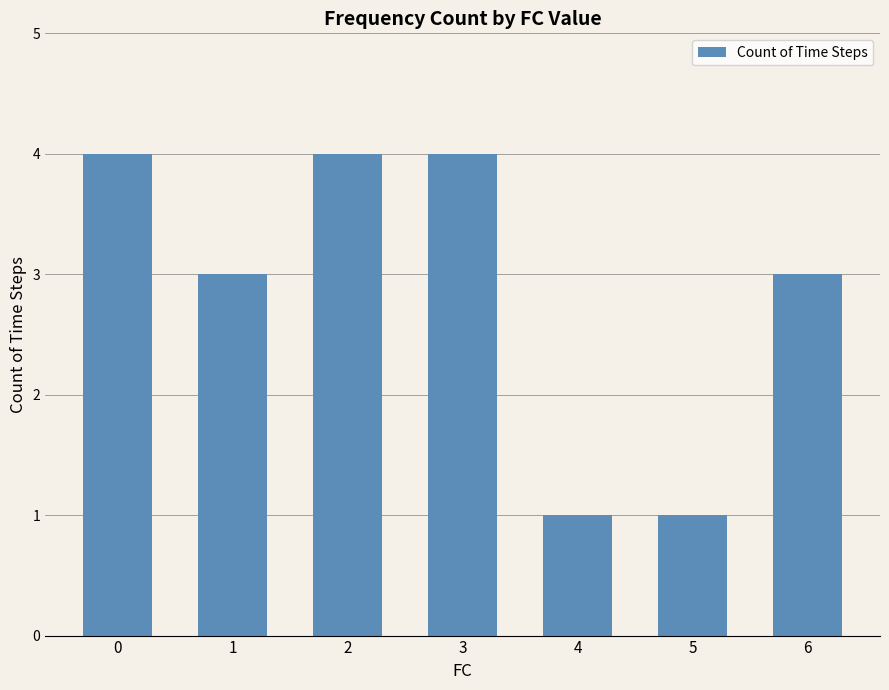

The chart shows a value of 6 at 2. True or false?

False